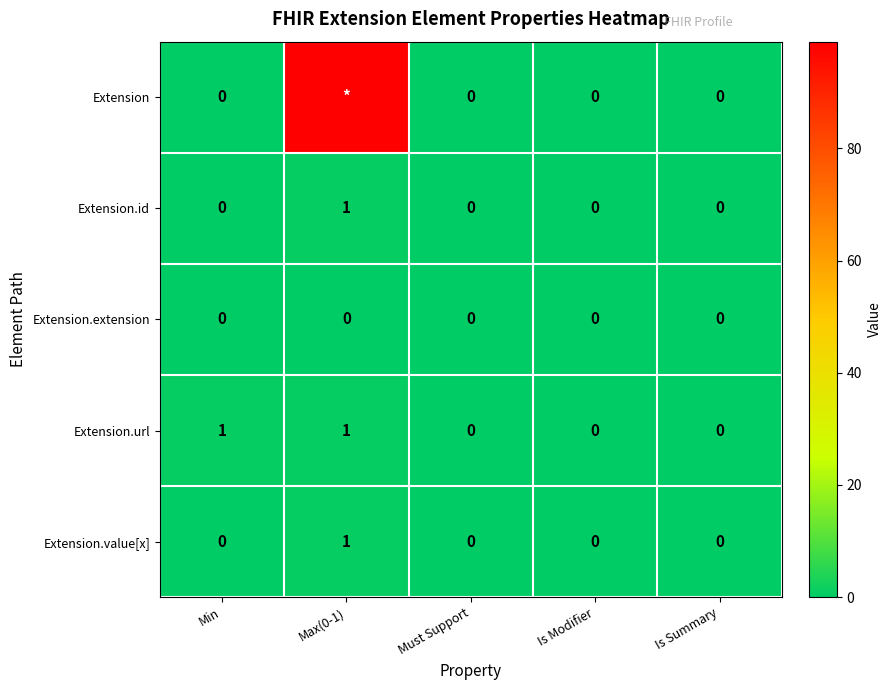

Is it true that Extension.value[x] equals 1 at Max(0-1)?

True